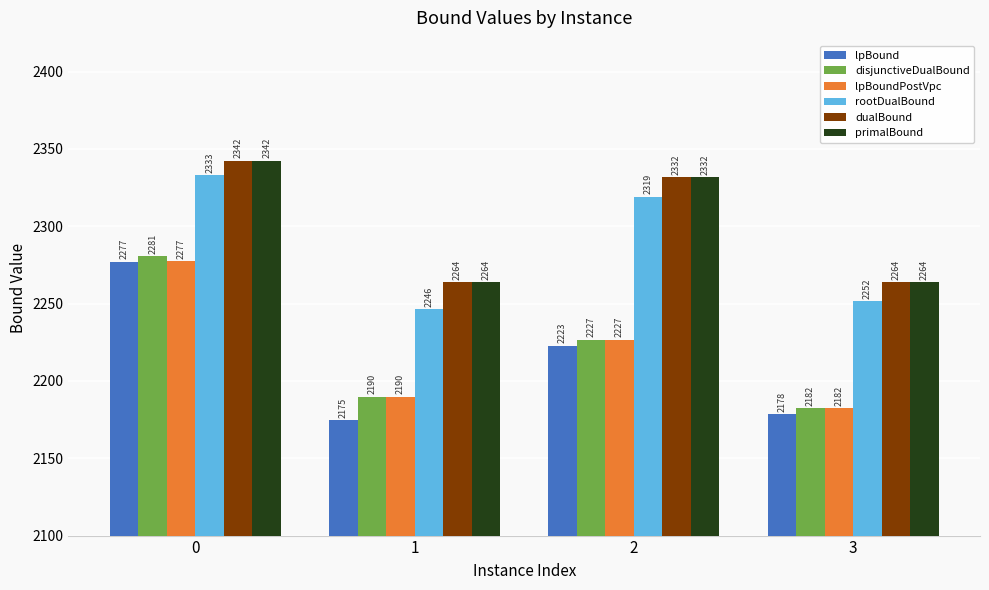

At which label is primalBound closest to 2303?

2